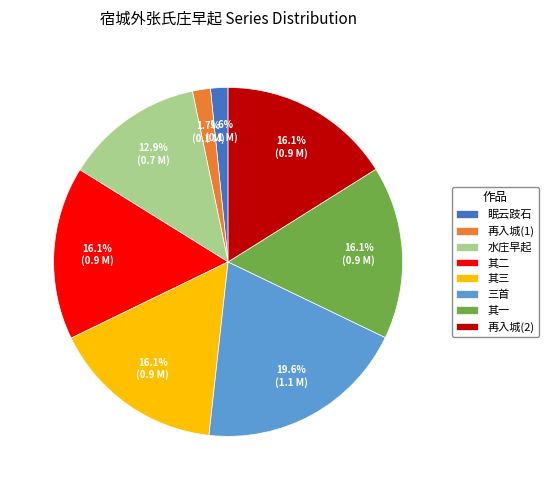

Is there any slice that represents more than half of the pie?

No